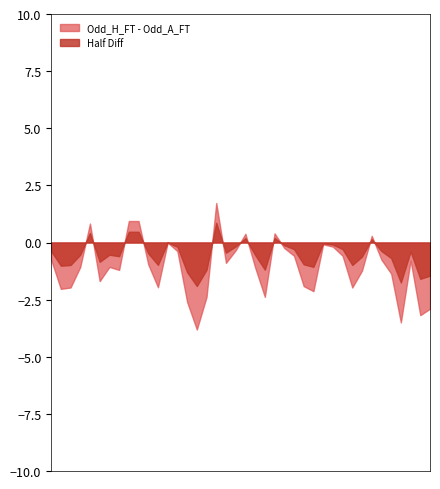

True or false: Odd_A_FT and XG_Total_Pre intersect in this chart.

False